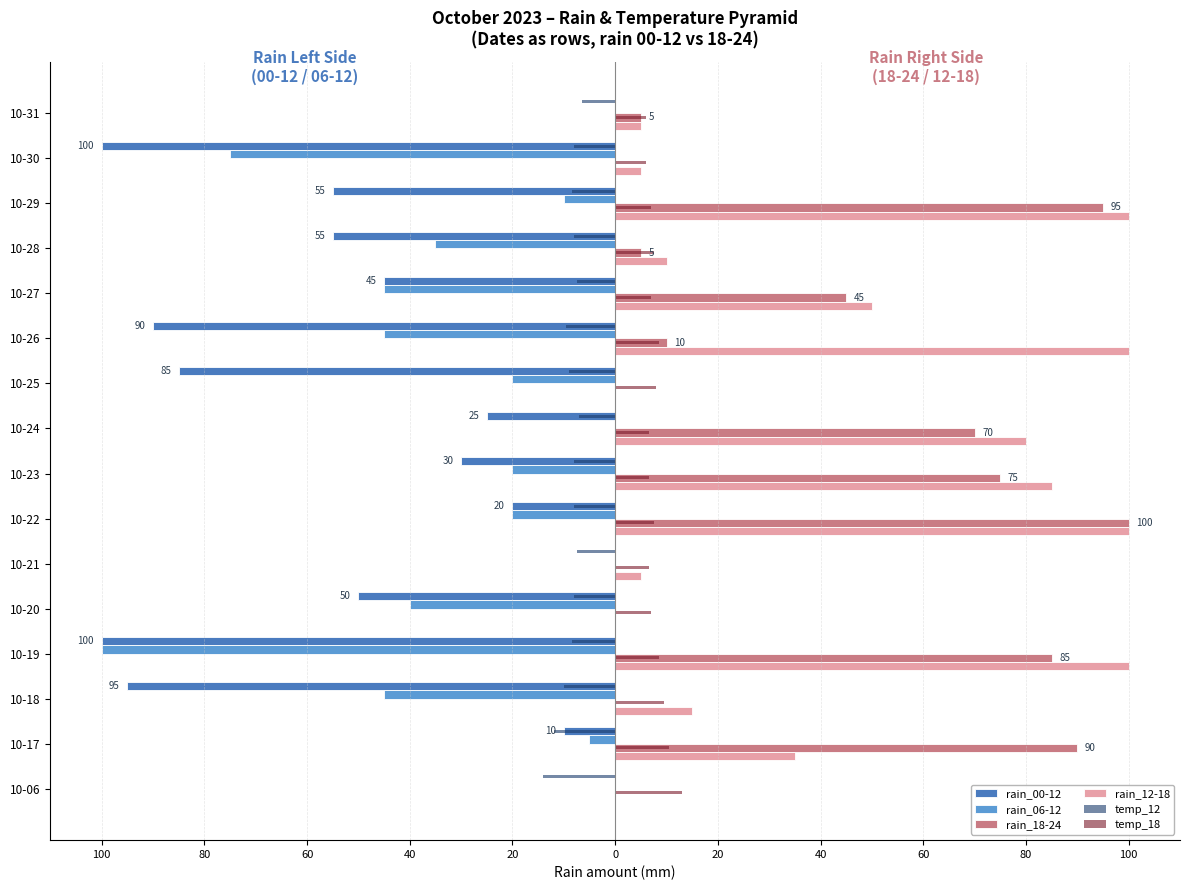

What are all the series names shown in the legend?

rain_00-12, rain_06-12, rain_18-24, rain_12-18, temp_12, temp_18